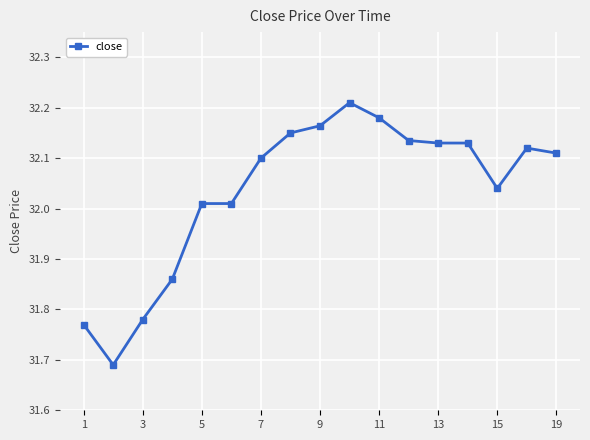

True or false: there are more than 0 points higher than both neighbors.

True